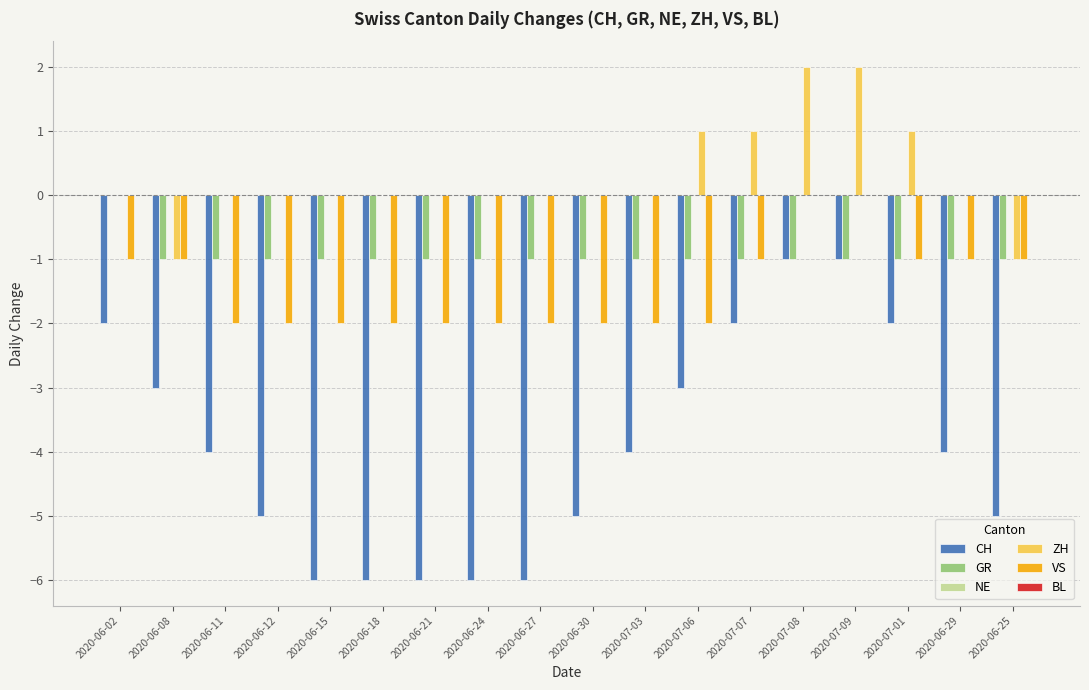

Between 2020-06-11 and 2020-06-18, which series saw the biggest shift?

CH